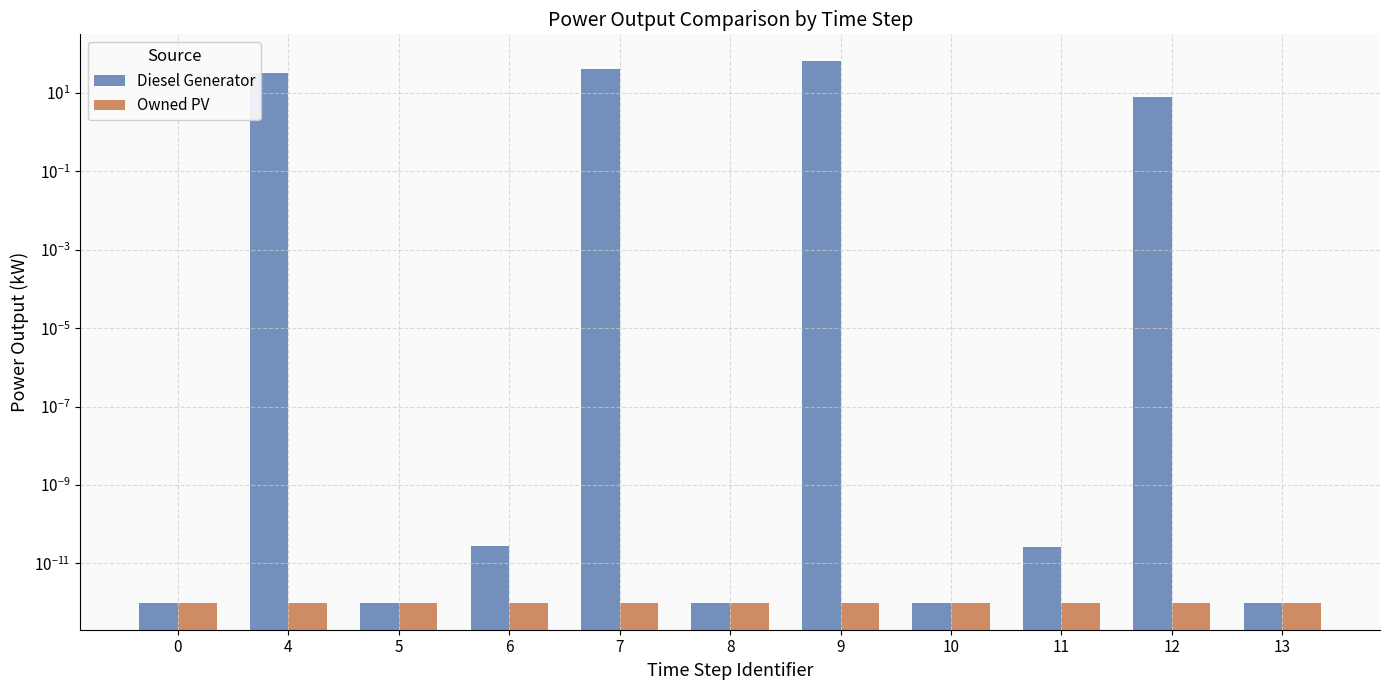

How many distinct data groups are displayed?

2